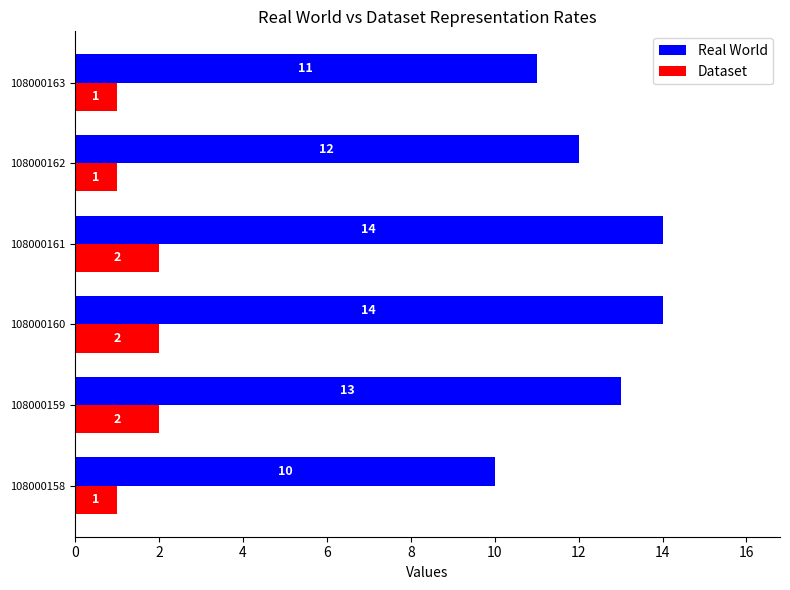

At how many categories does at least one series exceed 2?

6